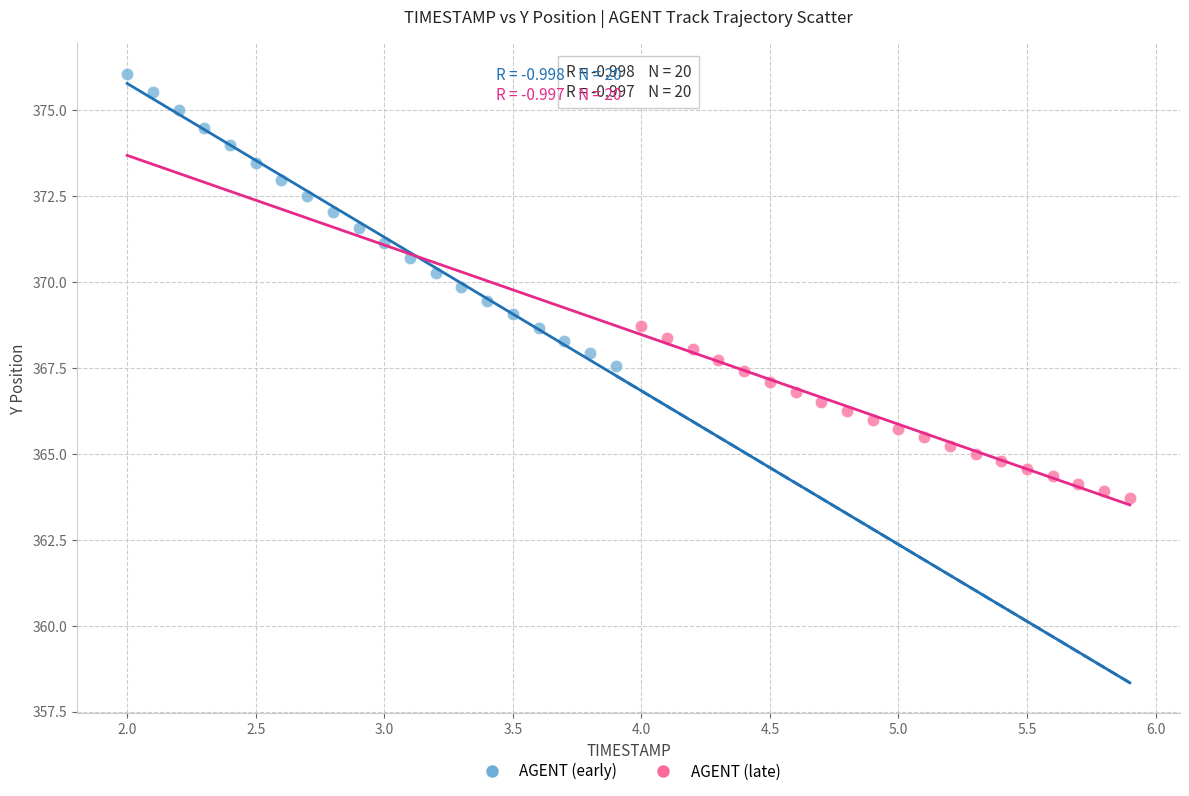

Which series has the largest Y range (max minus min)?

AGENT (early)